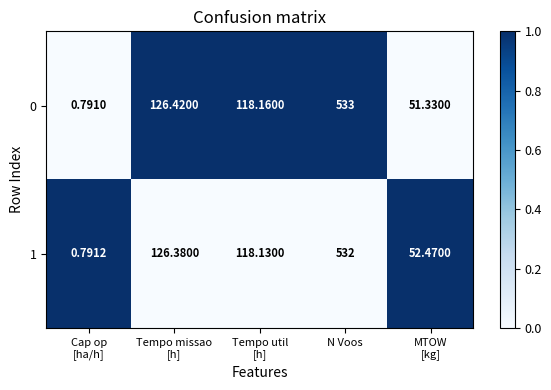

Which label corresponds to the largest value in the chart?

N Voos